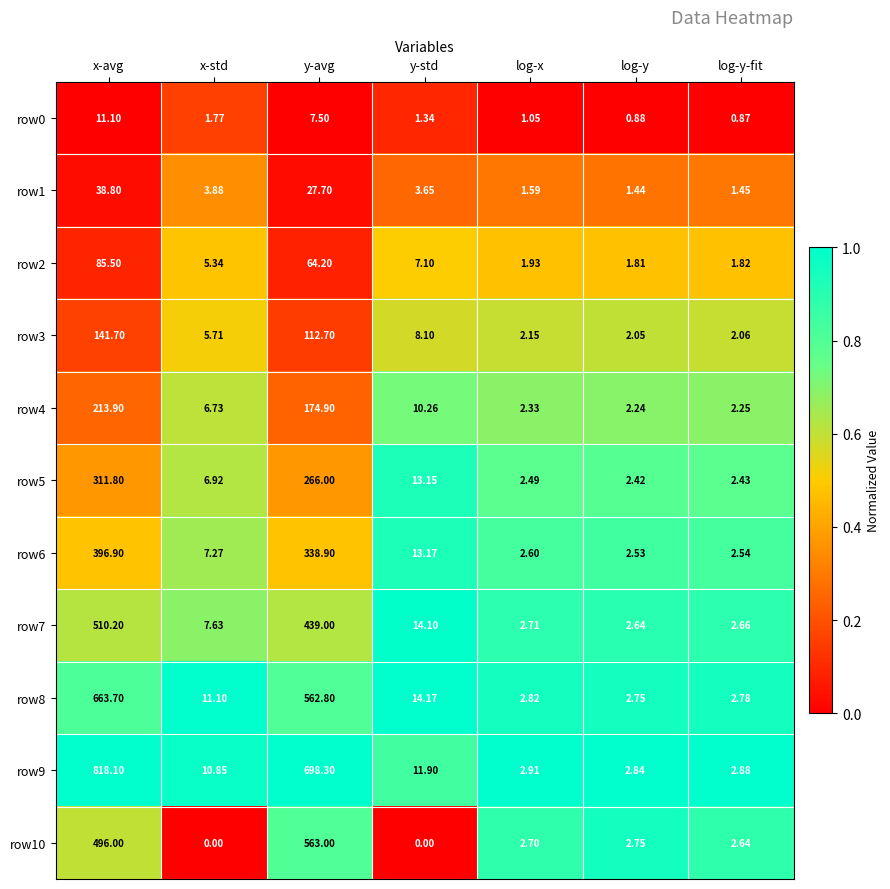

At which label is row7 closest to 256?

y-avg